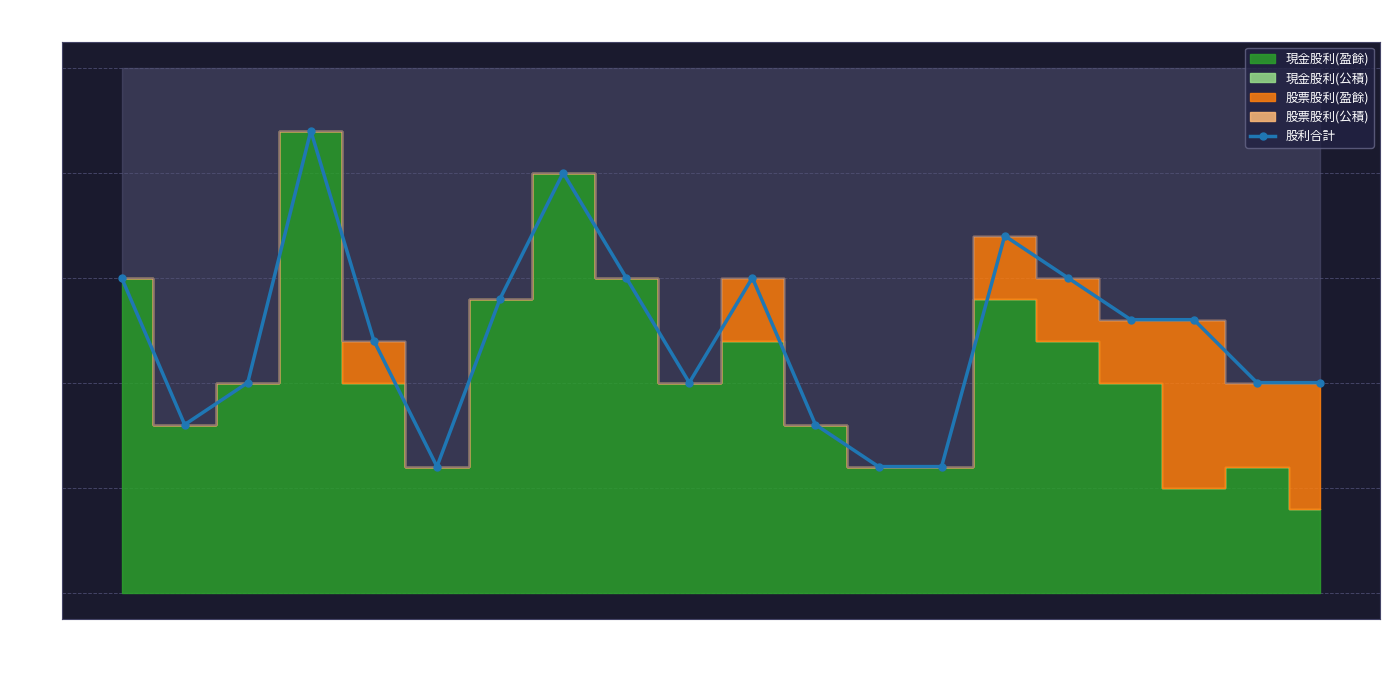

Which has a higher value, 2013 or 2009?

2013